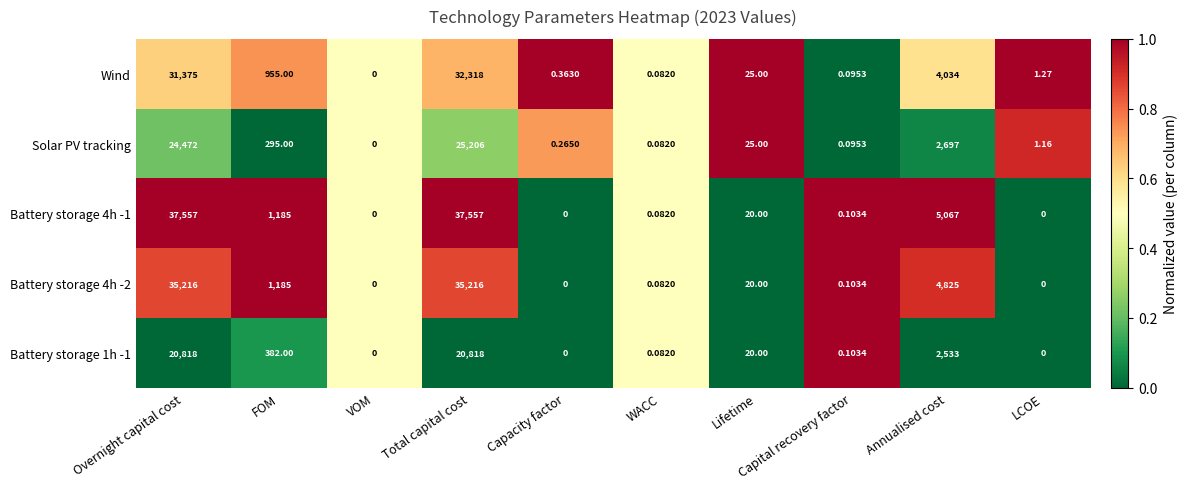

Count the number of data series in this chart.

5